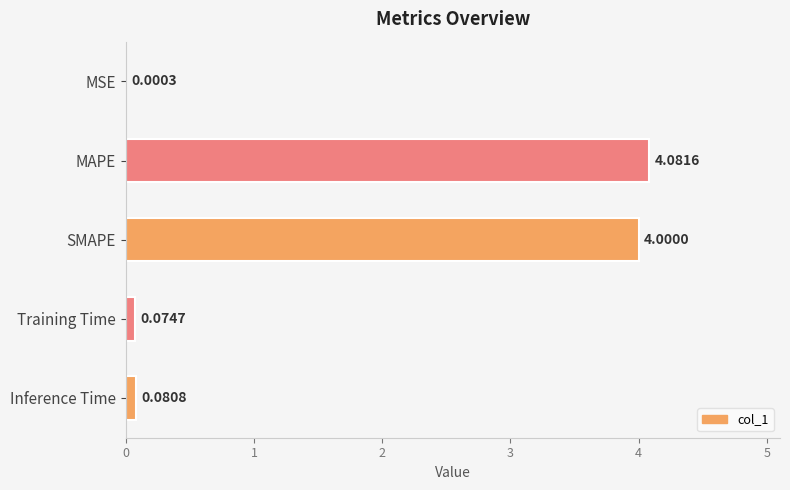

What is the maximum value shown in the chart?

4.1